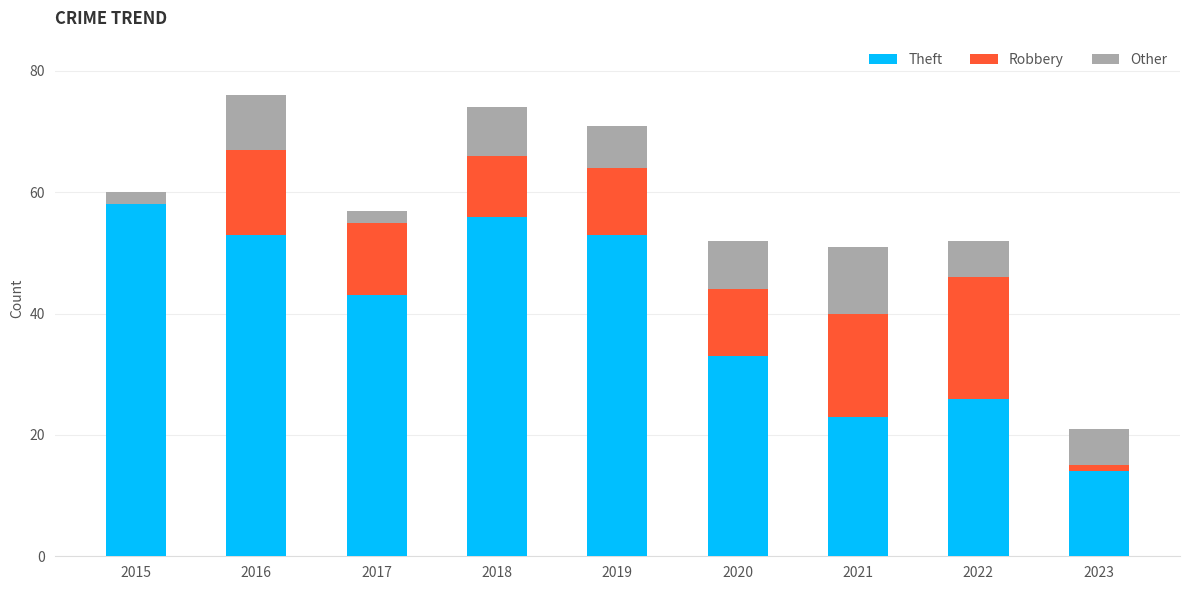

Does the chart contain stacked bars?

Yes